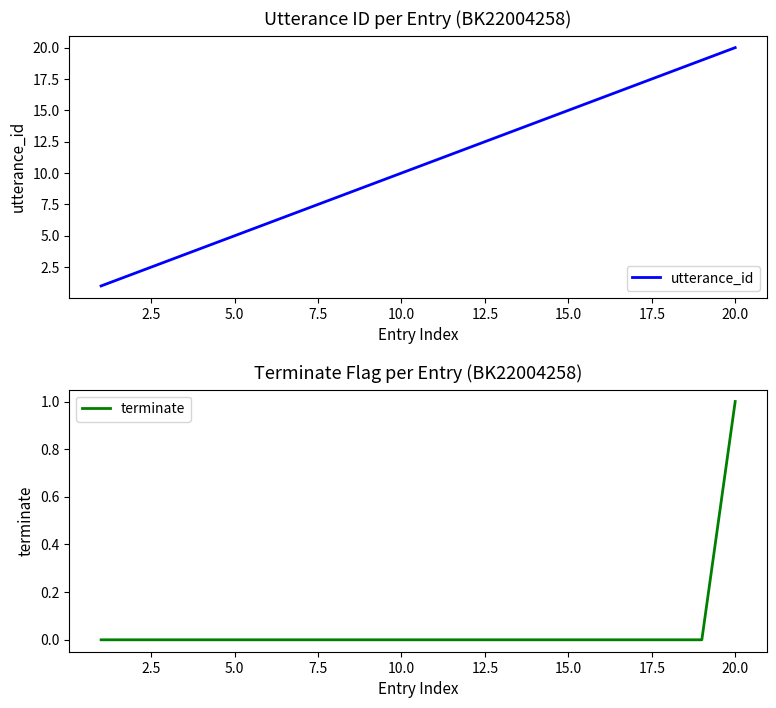

Which category has the highest value in the utterance_id series?

20.0